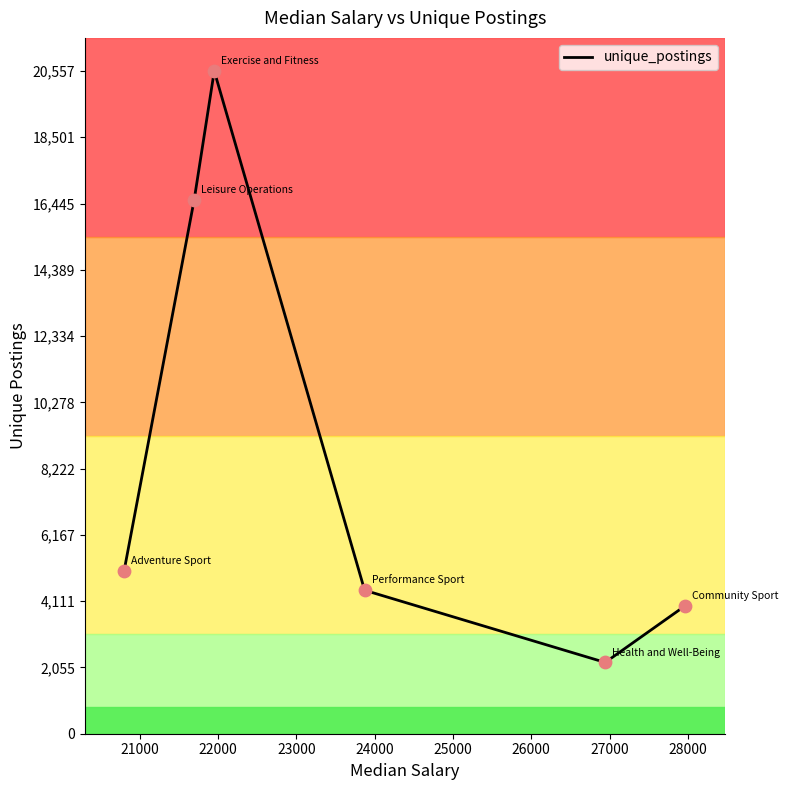

How many interior local peaks (higher than both neighbors) does the data have?

1